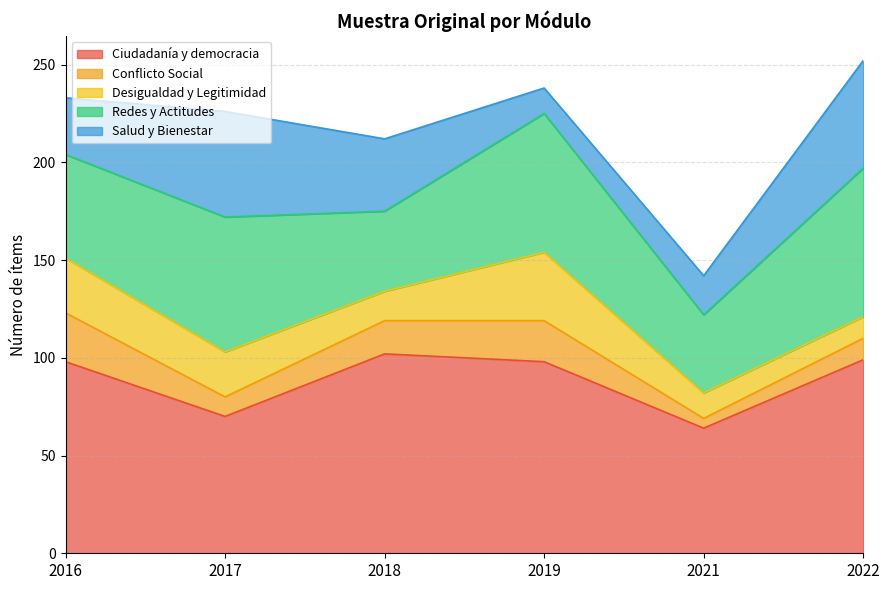

What is the spread (max minus min) of values at 2017?

60